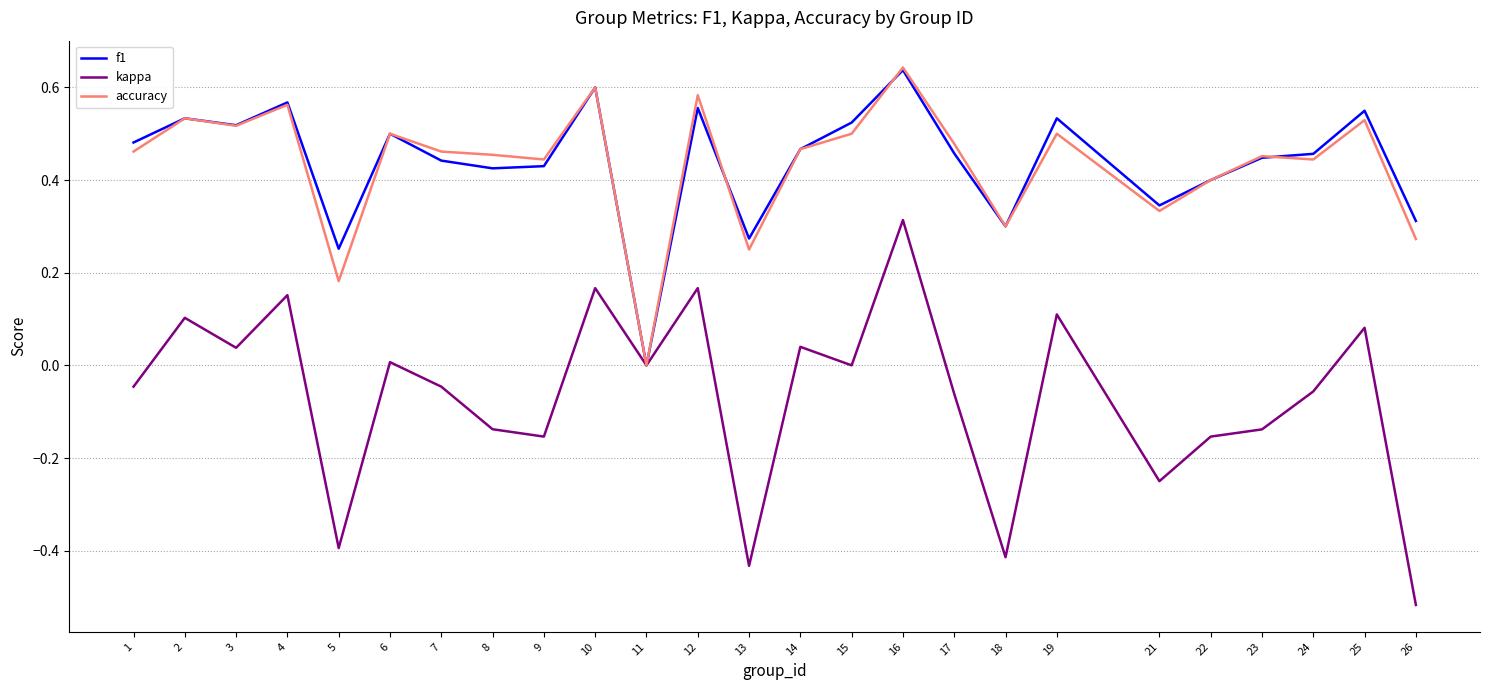

What is the total value across all series at 17?

0.9